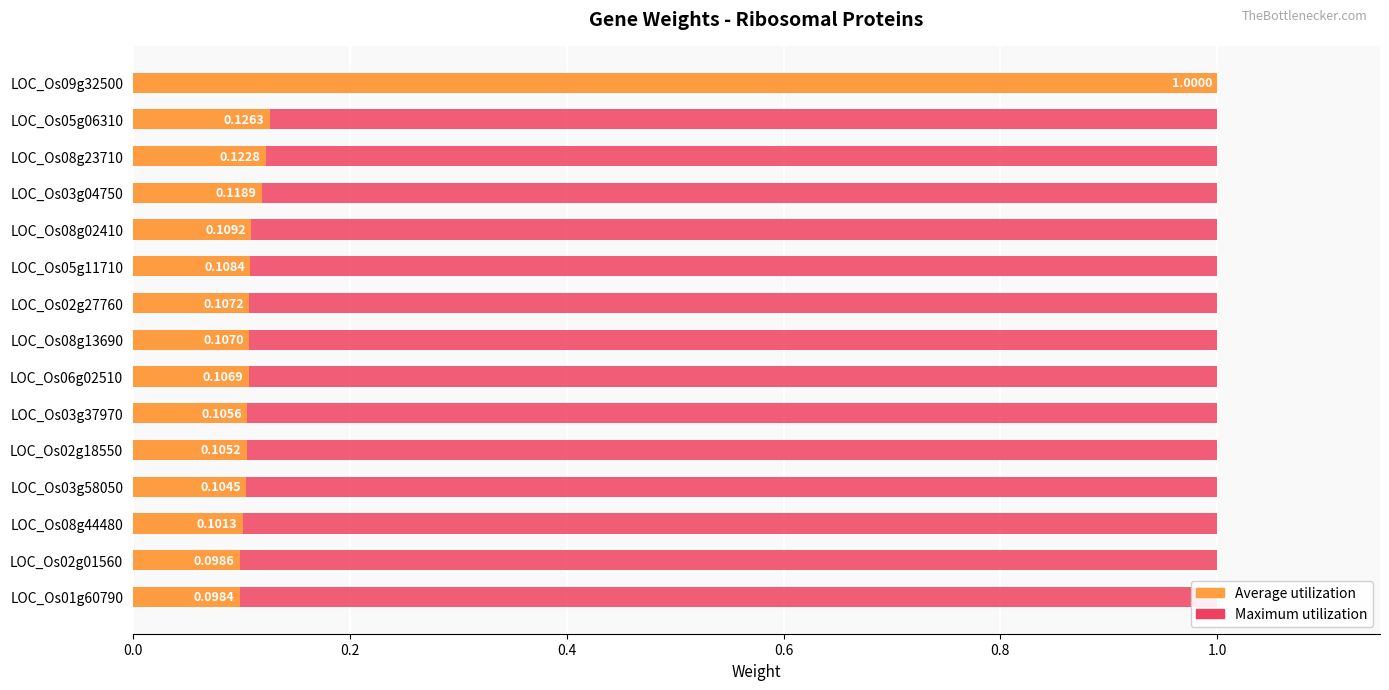

What position from the right is 0.2?

14